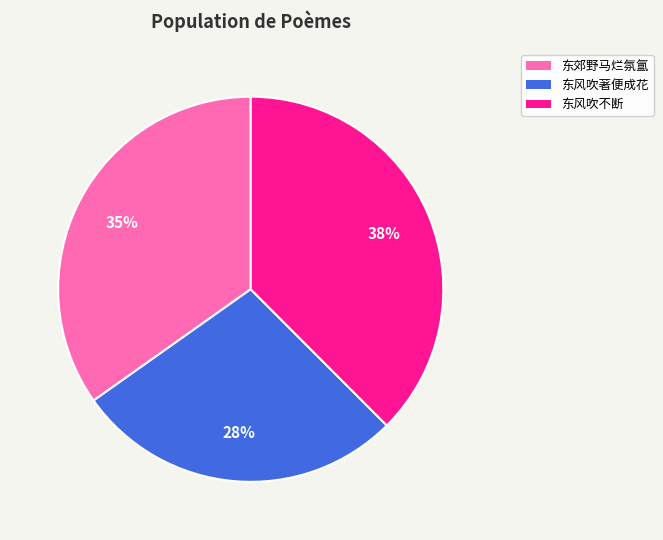

To the nearest percent, what is the average slice percentage?

33%